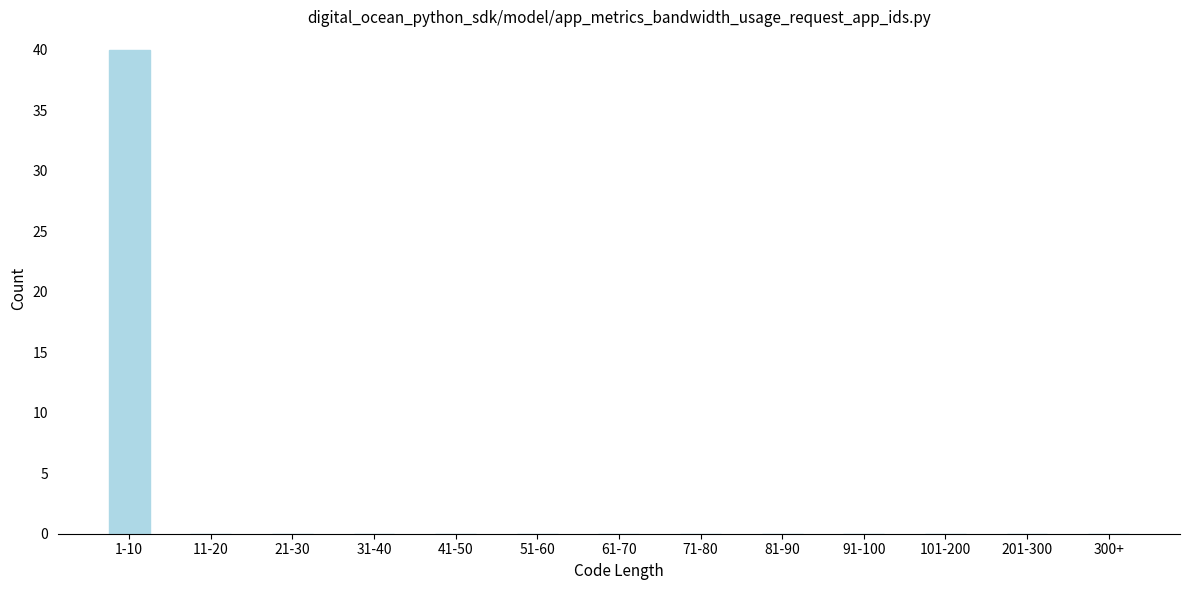

Reading left to right, what are all the values shown in this chart?

1-10=40	11-20=0	21-30=0	31-40=0	41-50=0	51-60=0	61-70=0	71-80=0	81-90=0	91-100=0	101-200=0	201-300=0	300+=0